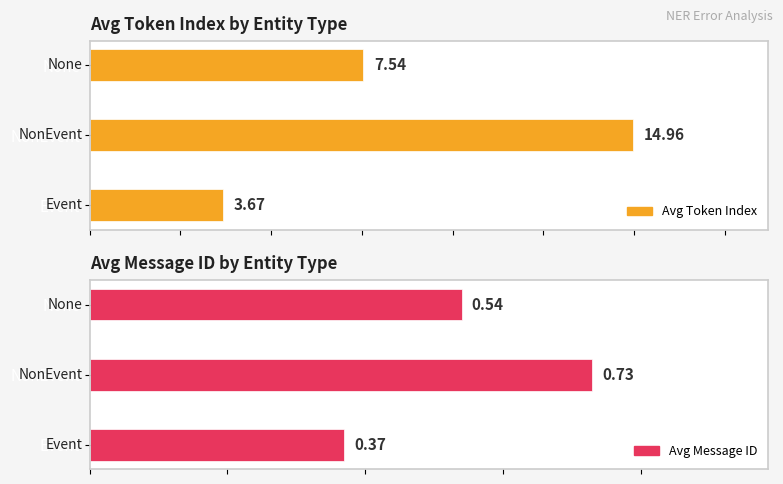

How many groups of bars are there?

3